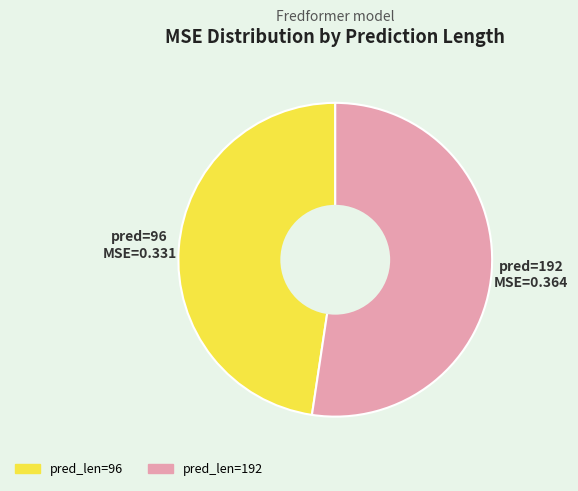

How many slices are in this pie chart?

2